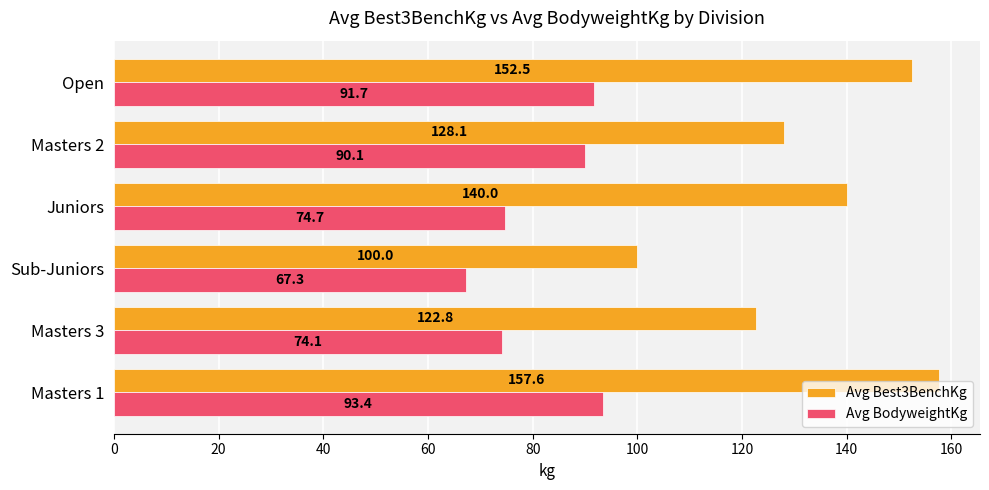

Which series has the largest range (max minus min)?

Avg Best3BenchKg